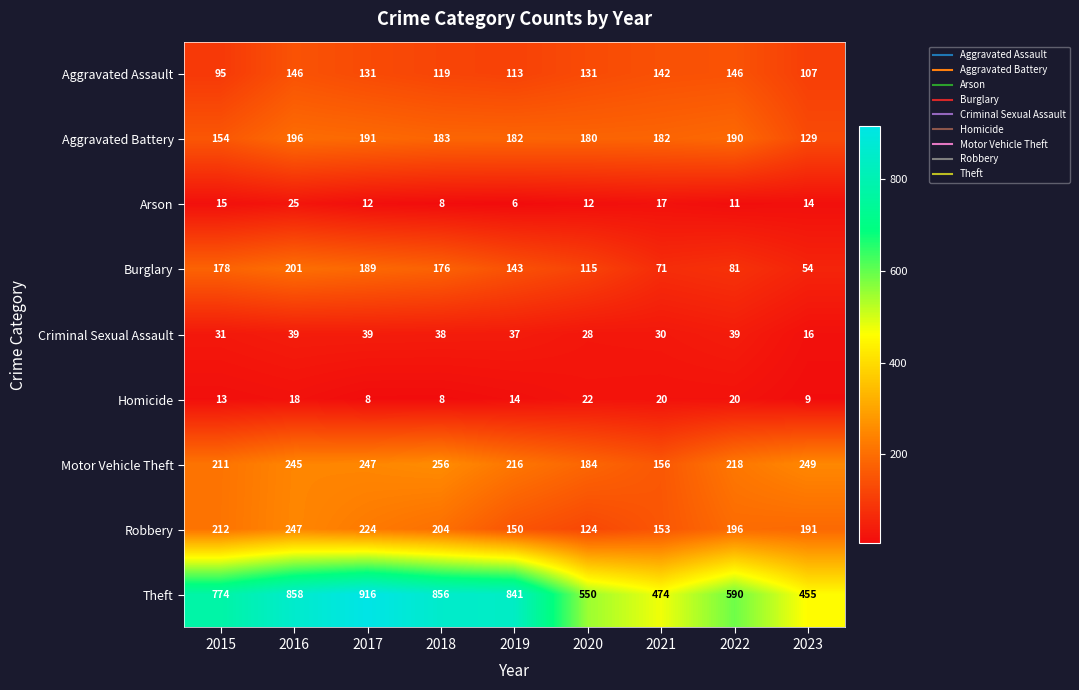

What is the greatest value displayed?

916